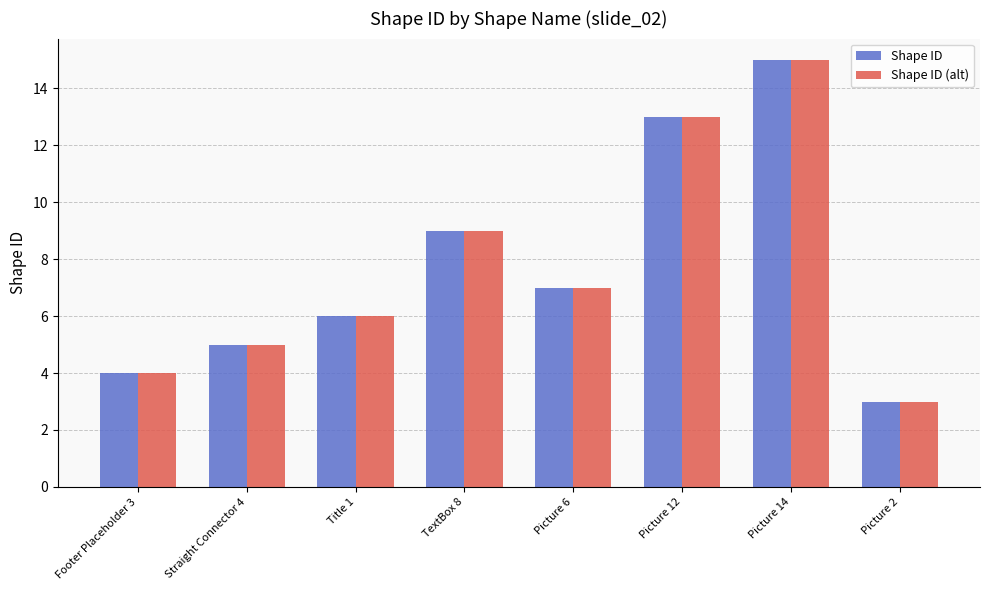

How many groups of bars are there?

8